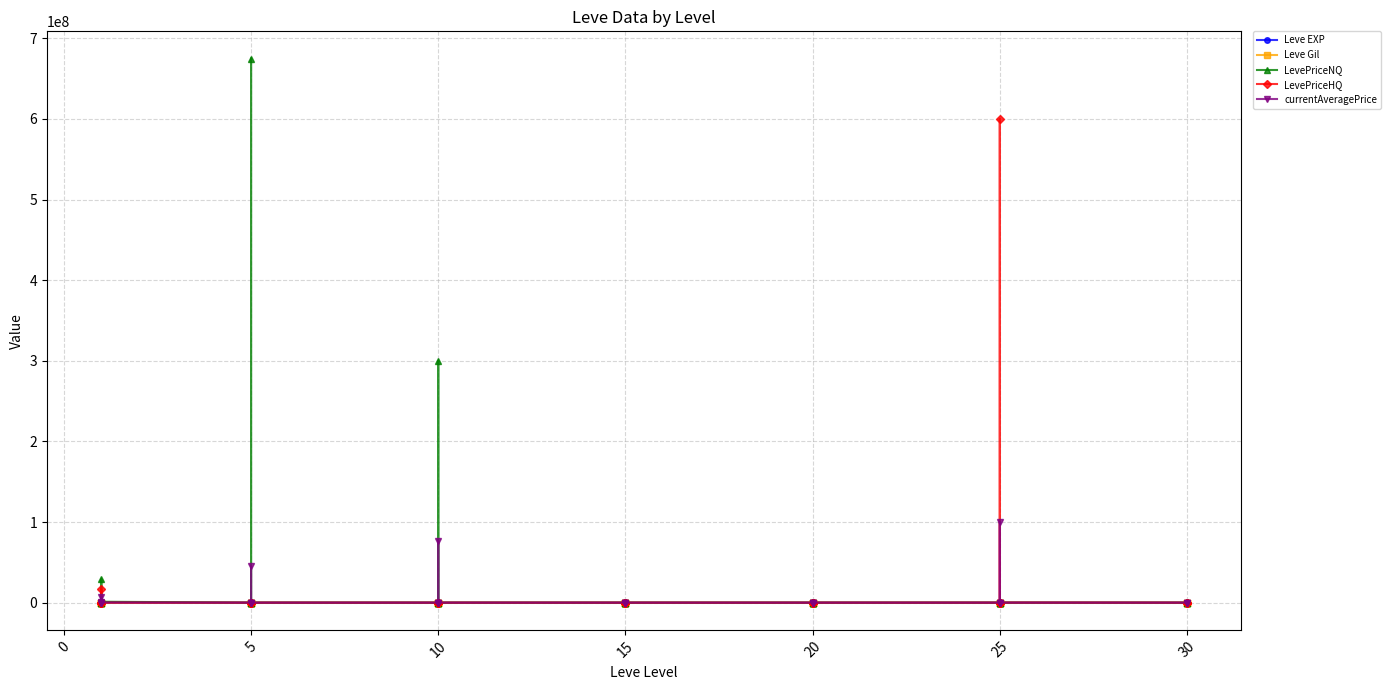

True or false: LevePriceNQ has a value of 339168504.7 at 25.

False